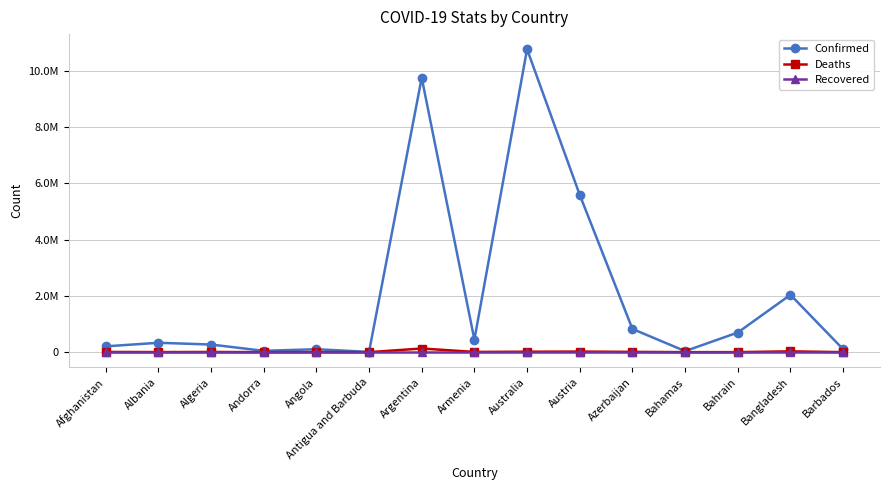

Which category has the highest value across all series?

Australia